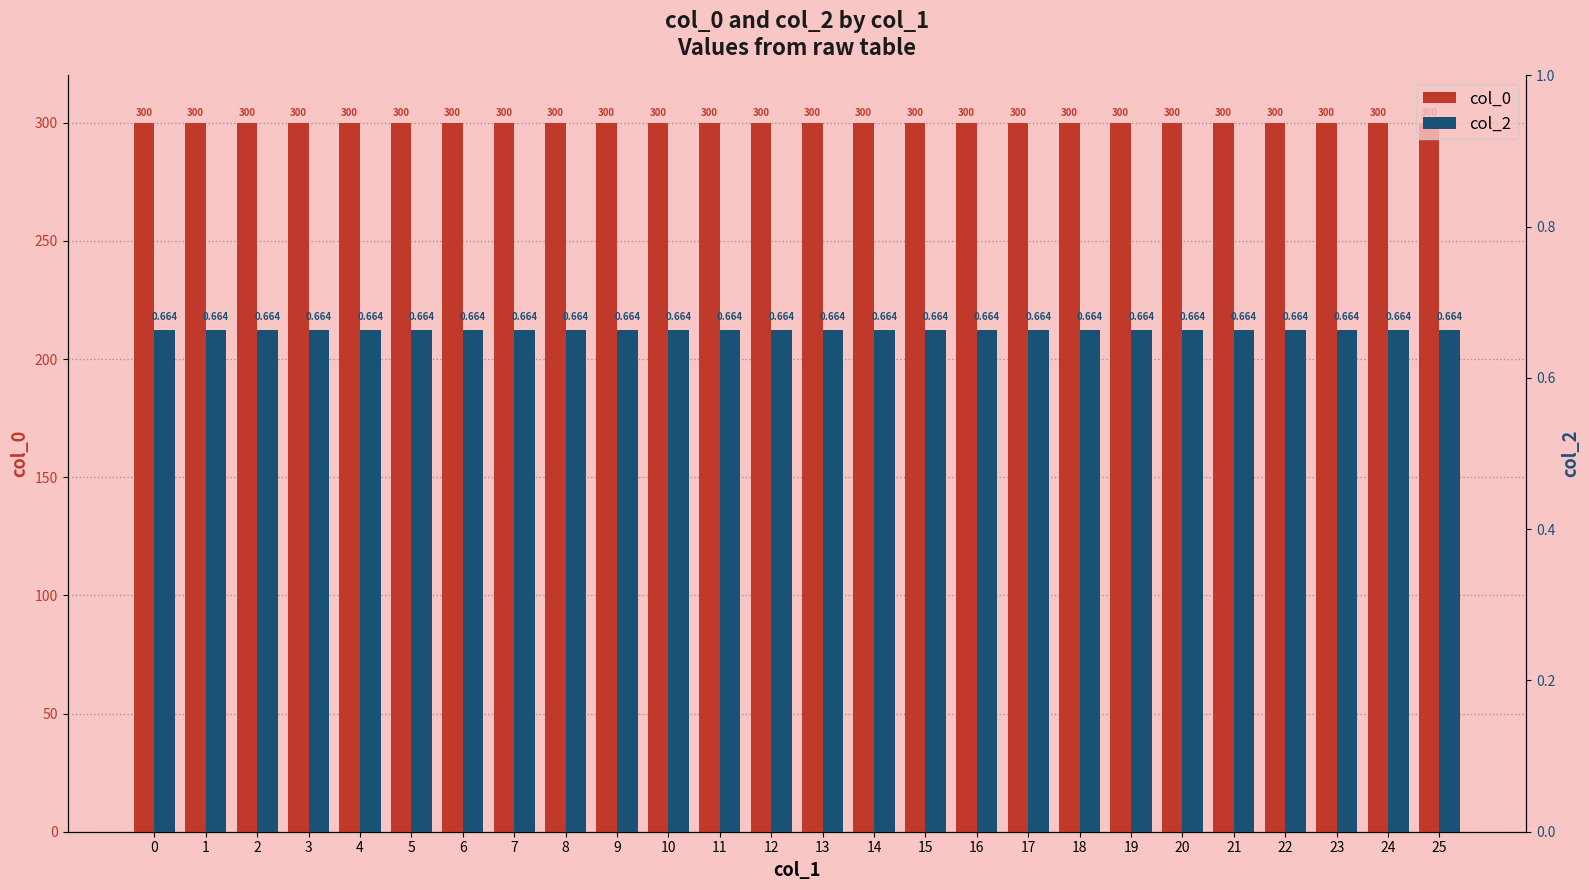

What are all the series names shown in the legend?

col_0, col_2